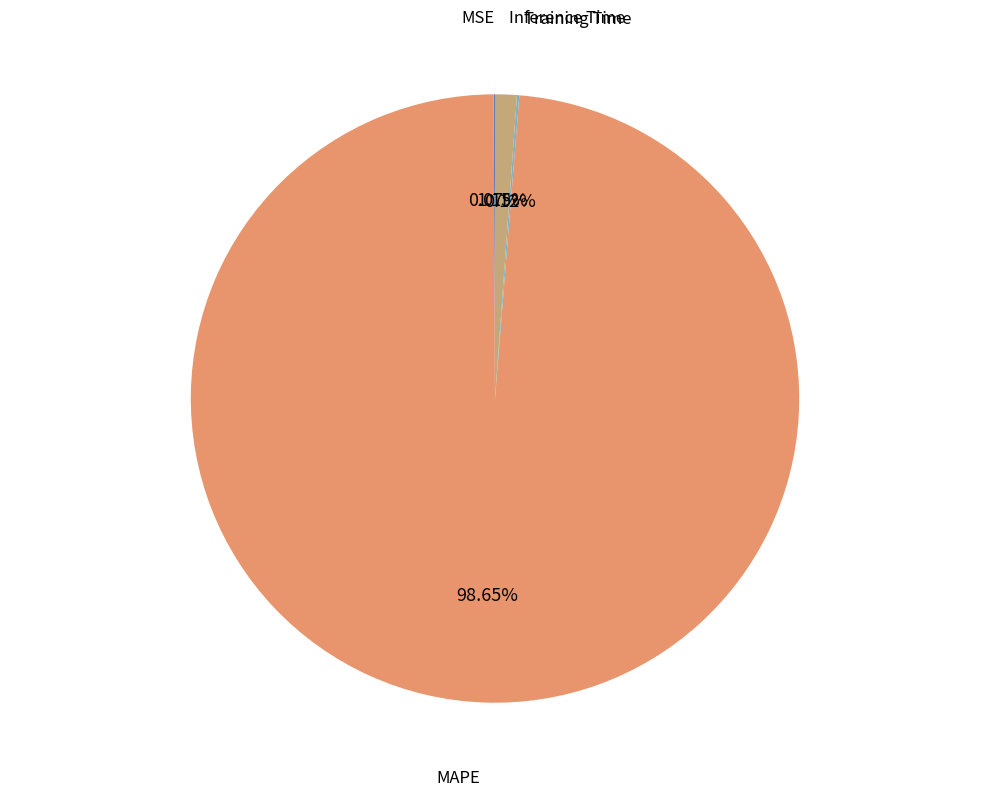

Which slice represents more than half of the pie?

MAPE